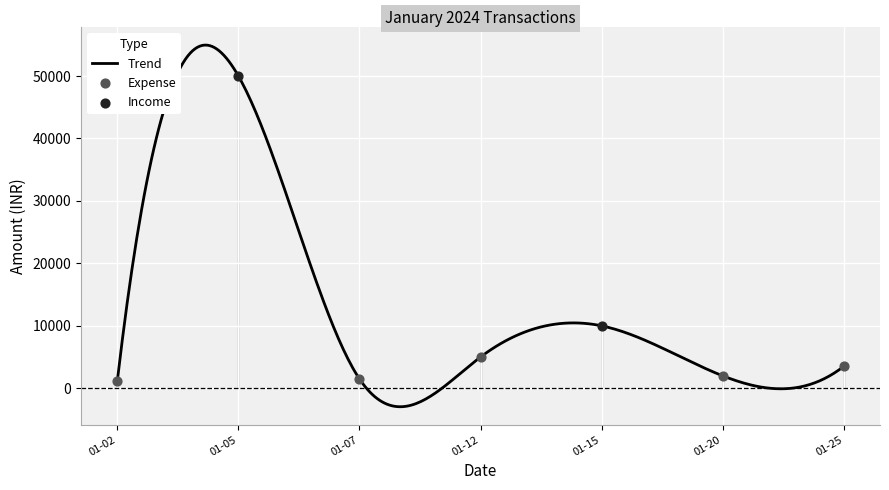

What is the highest value of the Trend series?

54951.5